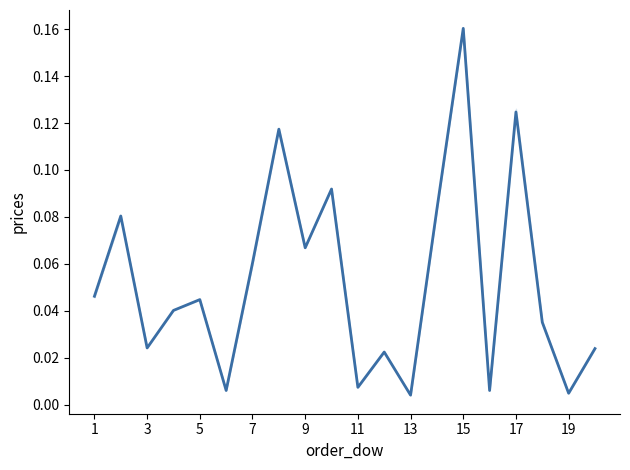

What is the maximum value shown in the chart?

0.2